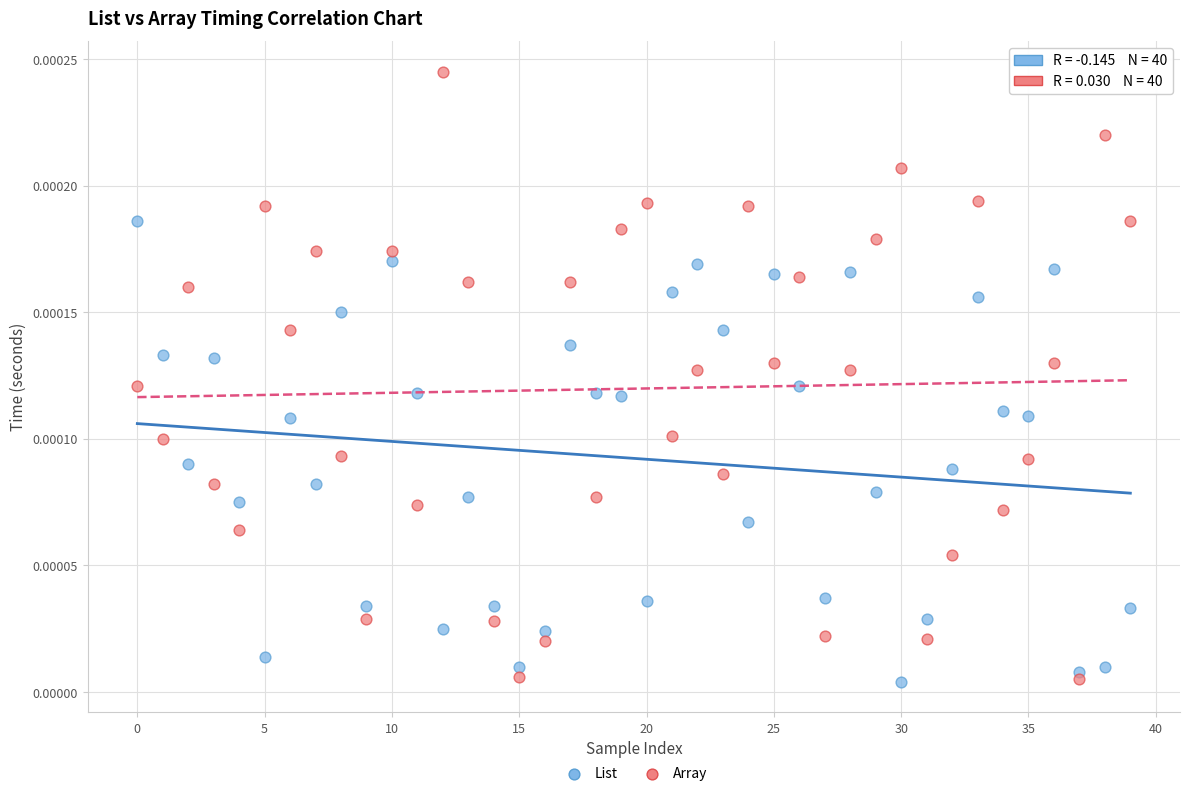

Which series contains the highest Y value?

Array